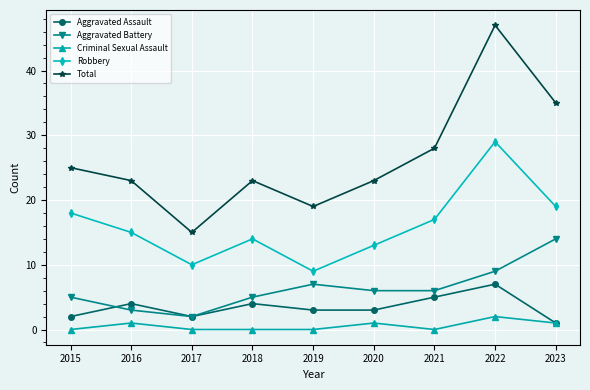

What is the total value across all series at 2023?

70